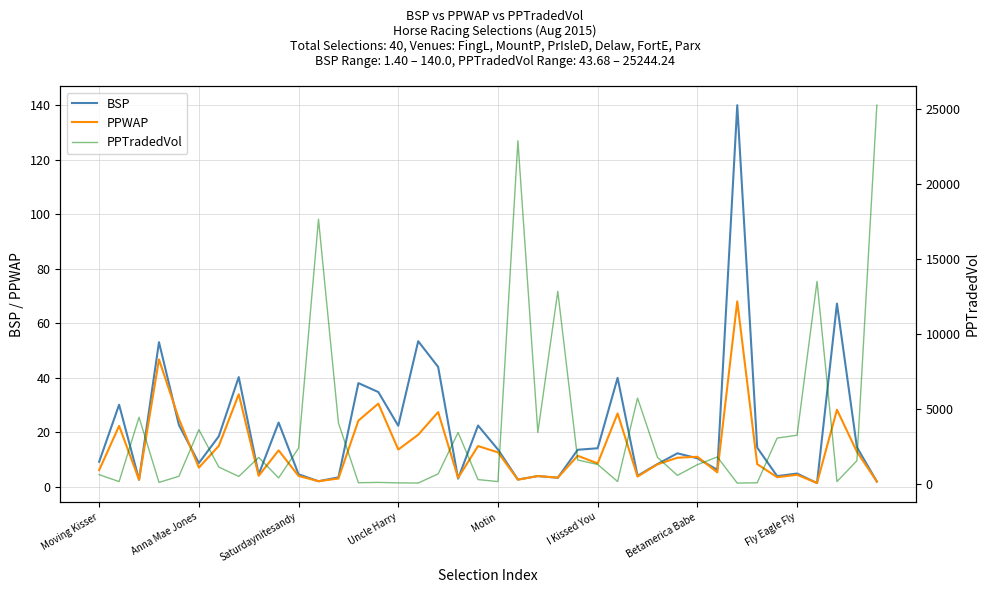

What is the difference between the BSP values at 26 and 27?

35.9